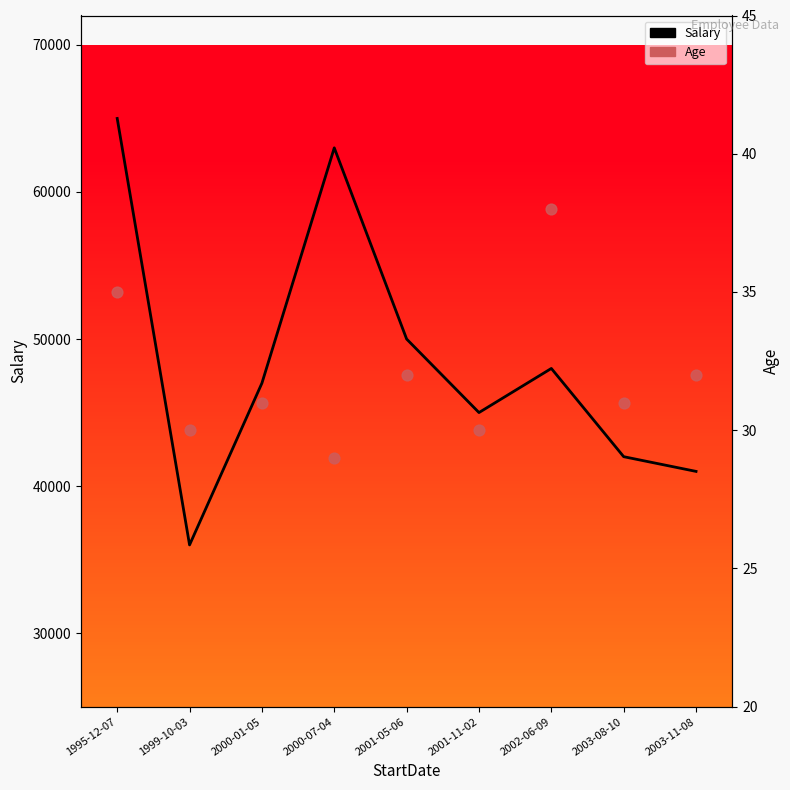

Which series reaches the minimum Y coordinate?

Age